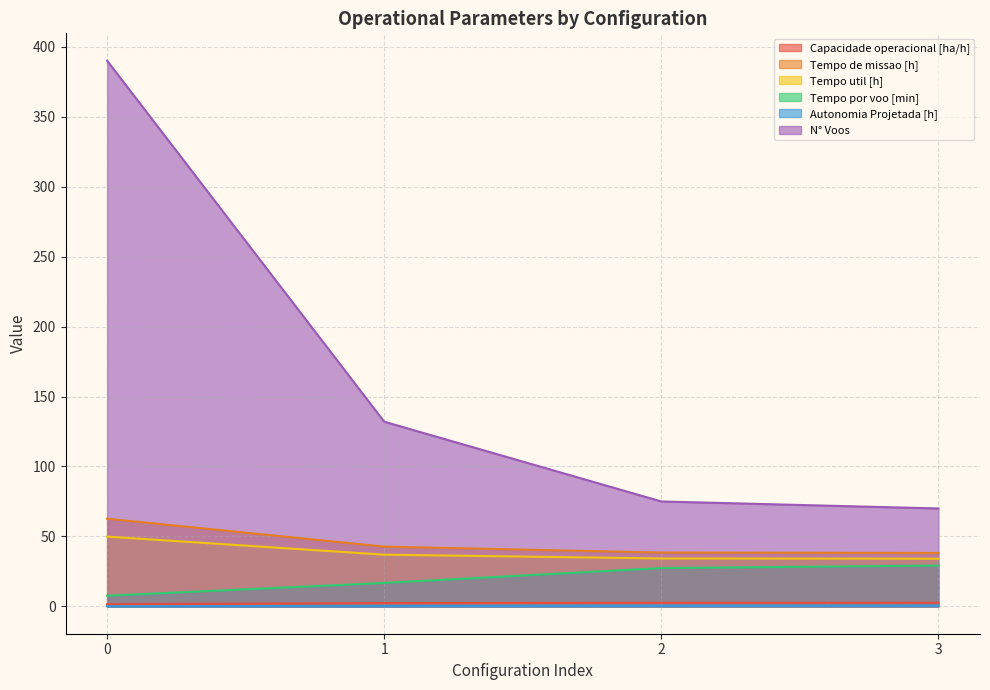

Which has a higher value, 3 or 0?

3